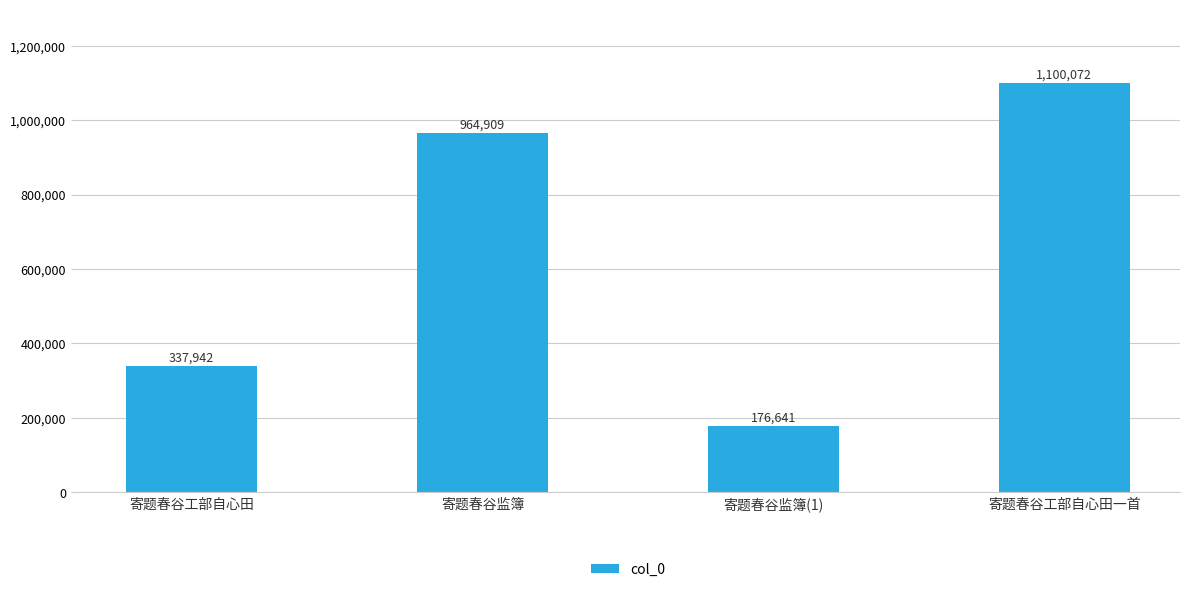

List the labels in order of value, smallest first.

寄题春谷监簿(1), 寄题春谷工部自心田, 寄题春谷监簿, 寄题春谷工部自心田一首